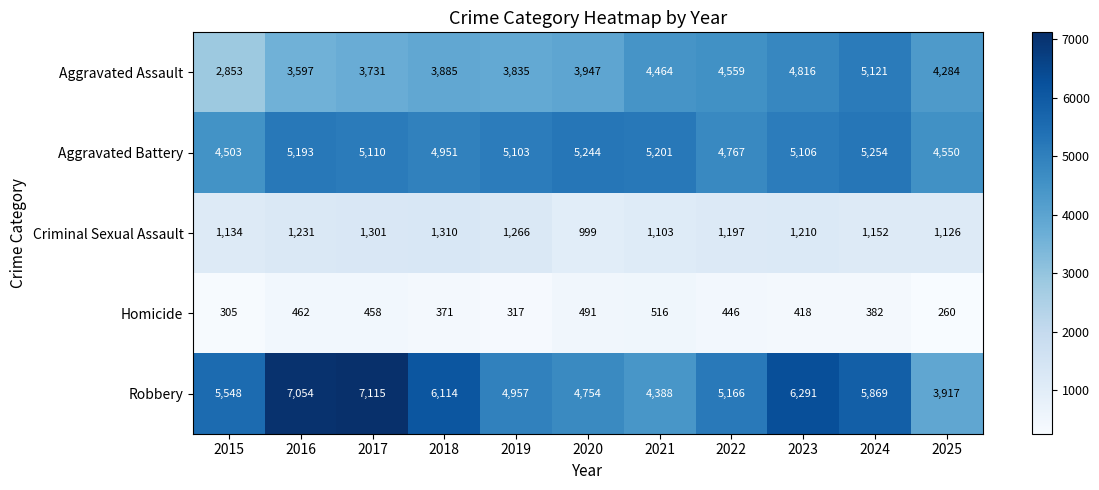

What is the difference between the maximum and minimum values in the Aggravated Battery series?

751